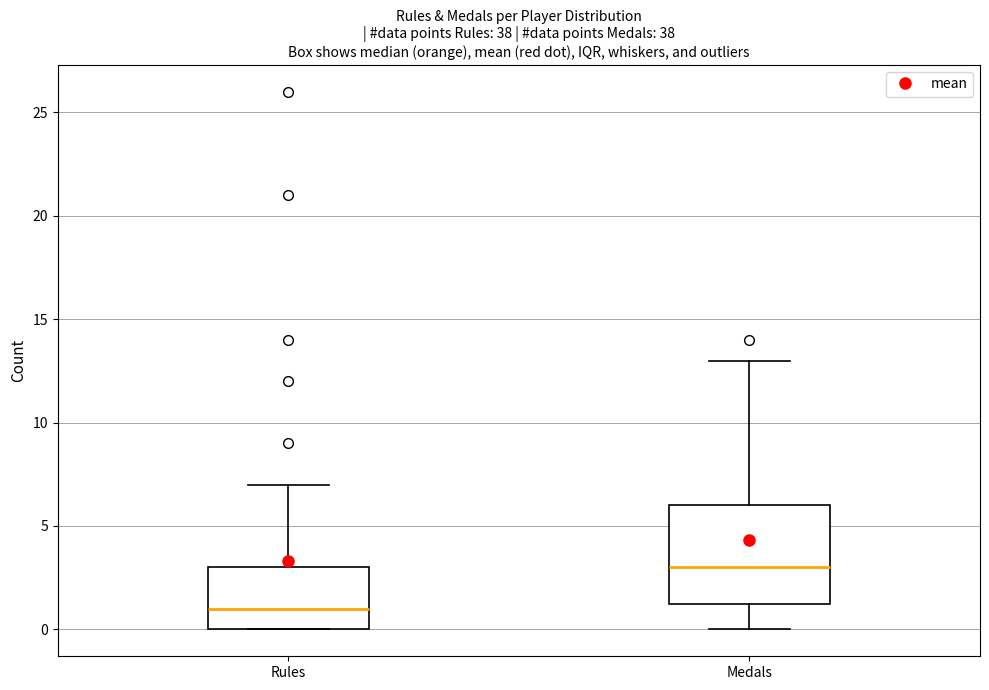

Reading left to right, read every box against the y-axis: the position of its median line, the range the box covers, and the ends of its whiskers. The values are not printed on the chart, so give them approximately, as read against the axis.

Rules: median 1.0, box 0.0 to 3.0, whiskers 0.0 to 7.0
Medals: median 3.0, box 1.5 to 6.0, whiskers 0.0 to 13.0